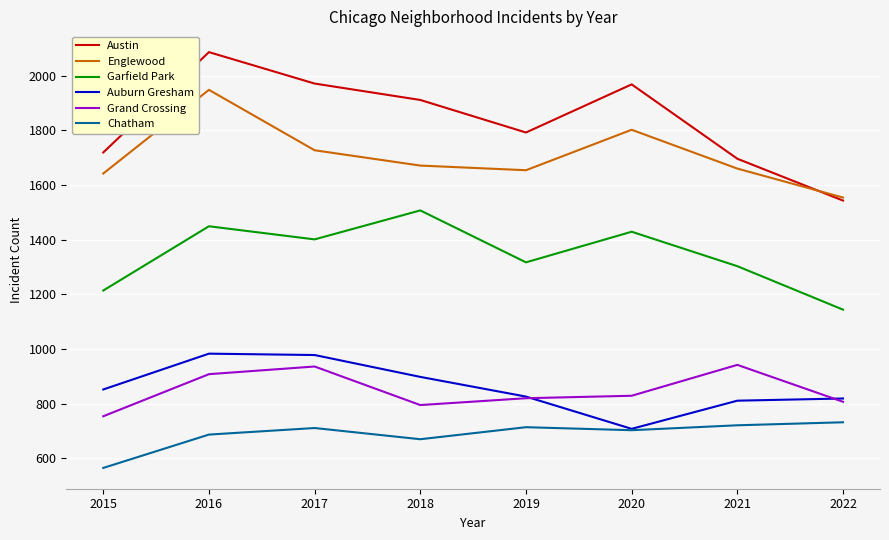

True or false: Grand Crossing and Austin cross at least once.

False